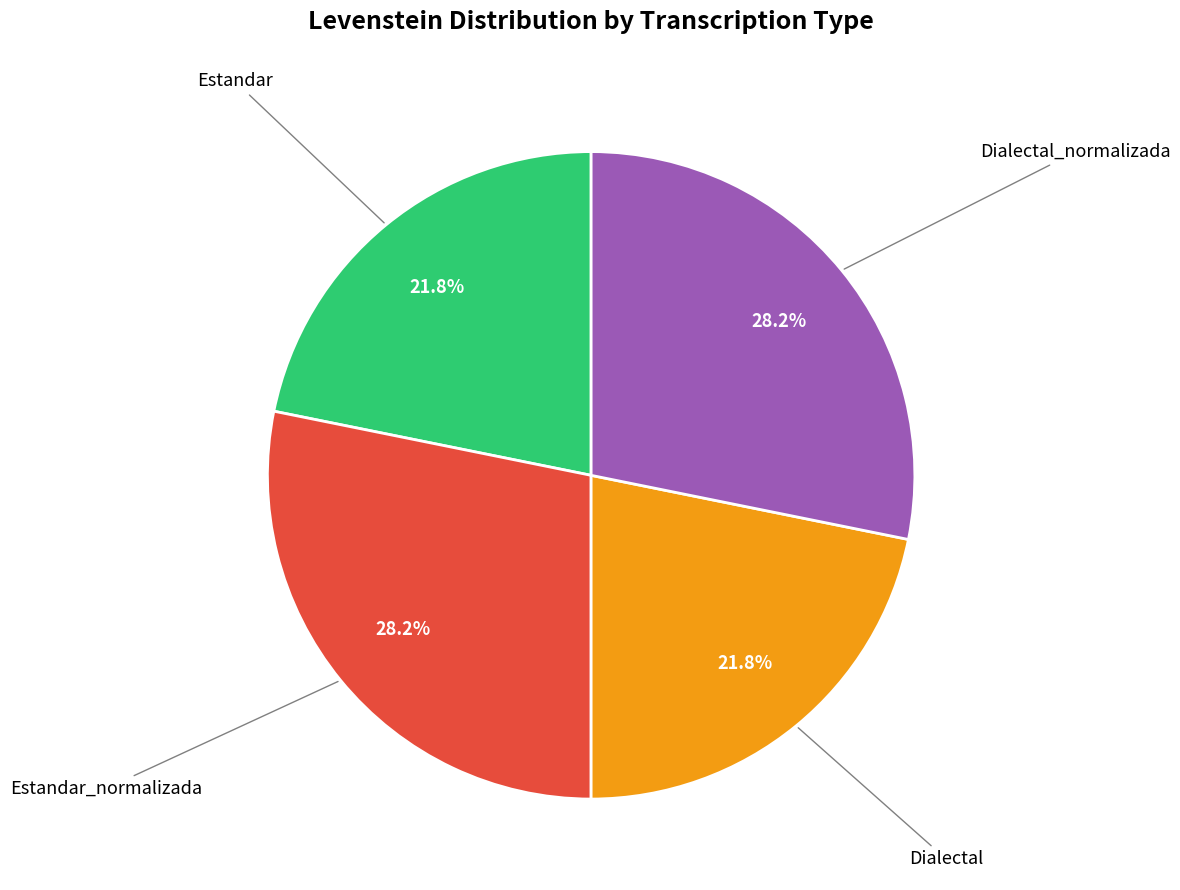

Does any single category account for the majority?

No